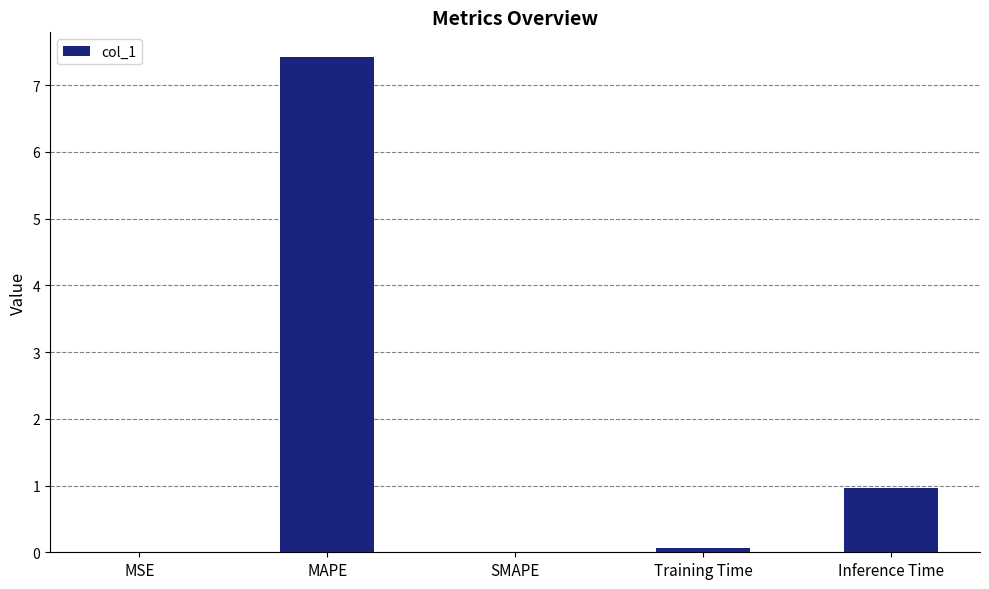

Are the bars horizontal?

No